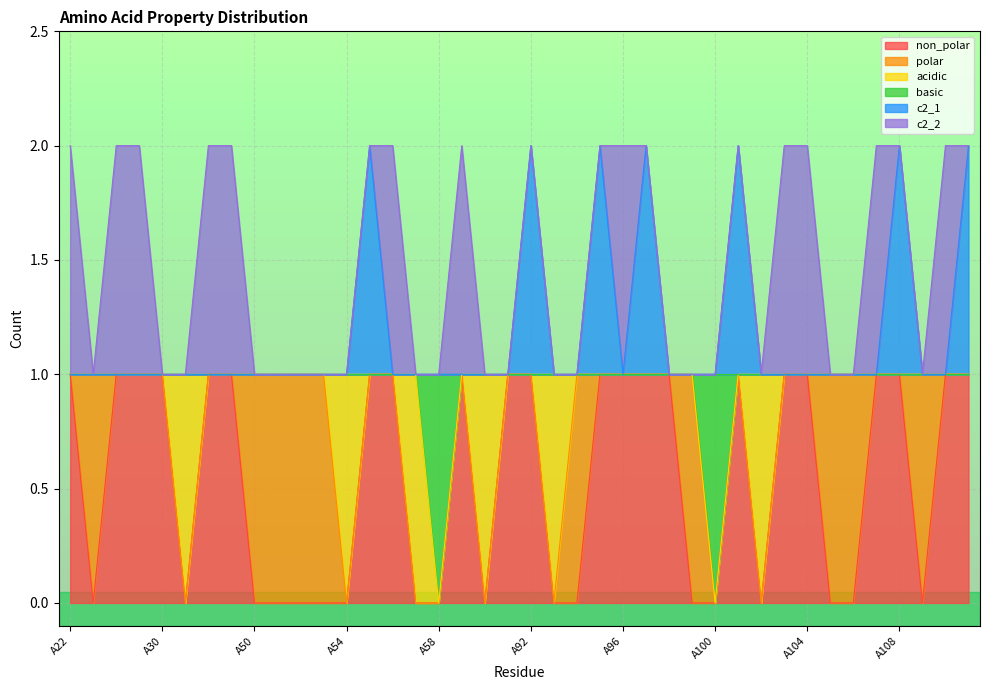

What are all the series names shown in the legend?

non_polar, polar, acidic, basic, c2_1, c2_2